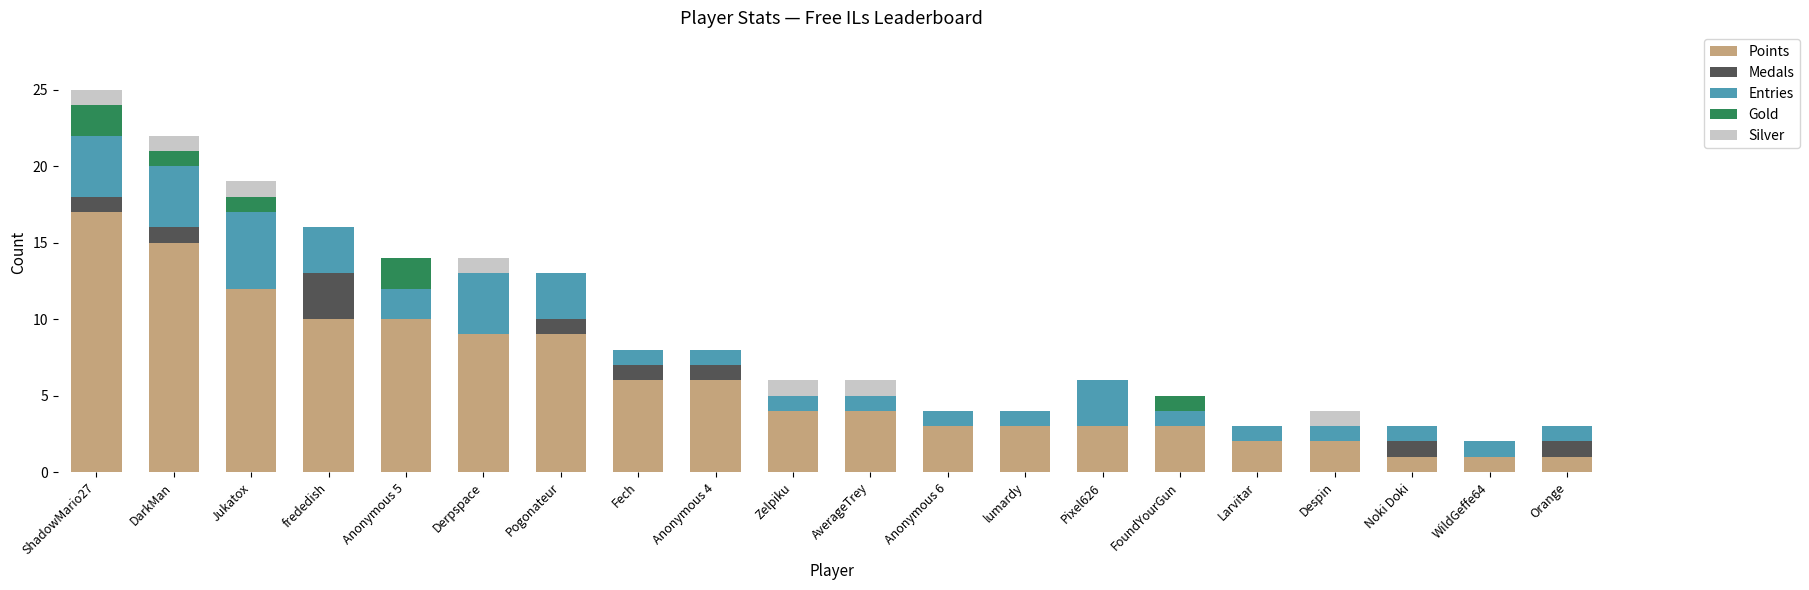

Is it true that Points equals 1 at Despin?

False